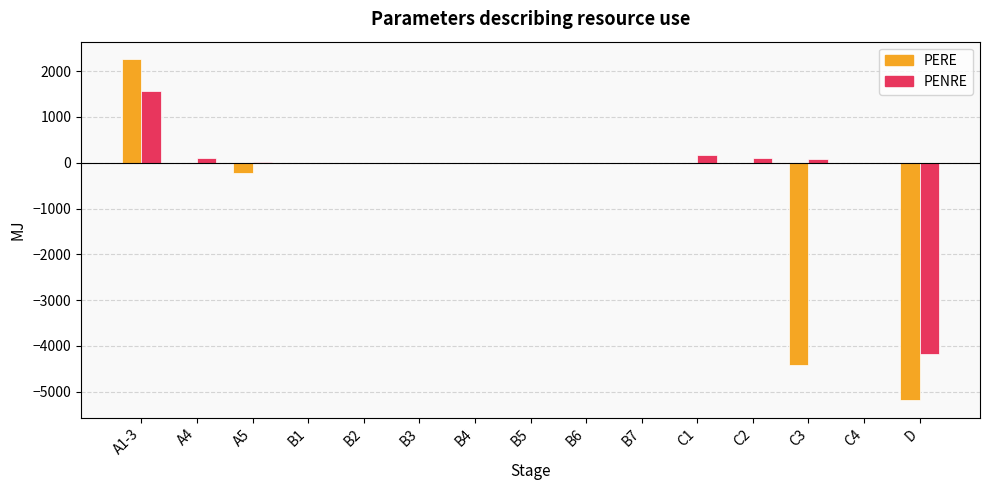

Is it true that PERE equals -5190.0 at D?

True